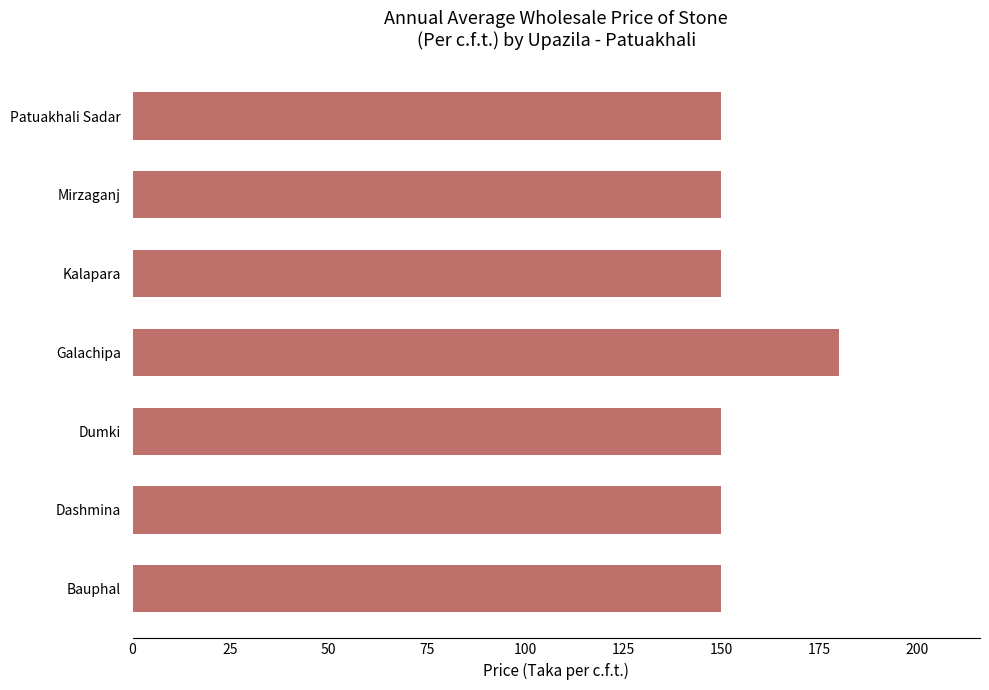

Reading top to bottom, what are all the values shown in this chart?

Patuakhali Sadar=150	Mirzaganj=150	Kalapara=150	Galachipa=180	Dumki=150	Dashmina=150	Bauphal=150